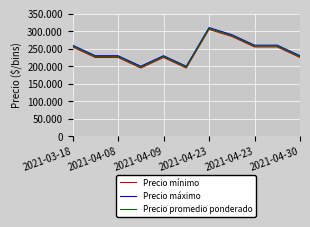

True or false: Precio mínimo and Precio máximo cross at least once.

False